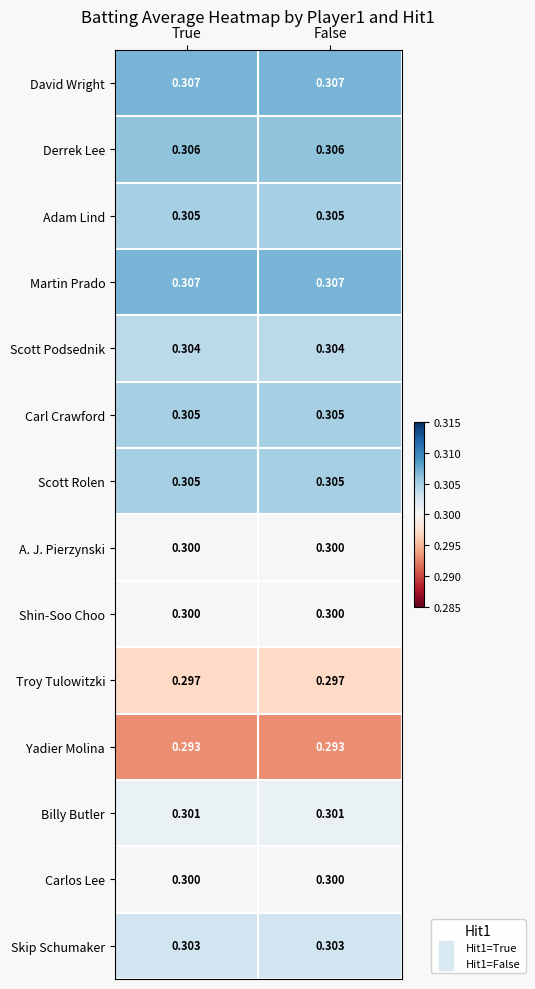

At True, list the series in order from largest to smallest.

David Wright, Martin Prado, Derrek Lee, Adam Lind, Carl Crawford, Scott Rolen, Scott Podsednik, Skip Schumaker, Billy Butler, A. J. Pierzynski, Shin-Soo Choo, Carlos Lee, Troy Tulowitzki, Yadier Molina